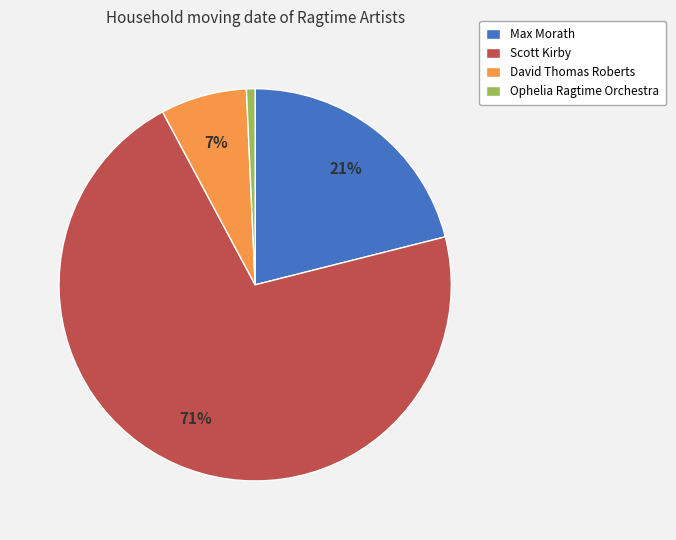

Is the sum of David Thomas Roberts and Ophelia Ragtime Orchestra greater than half?

No